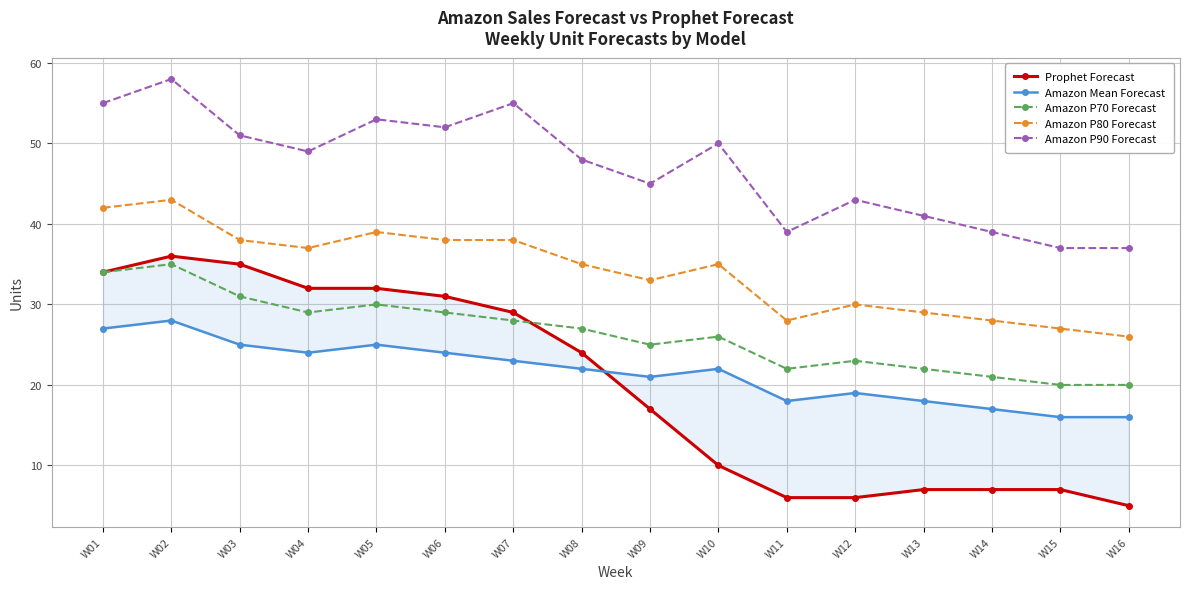

What is the lowest value of the Amazon P90 Forecast series?

37